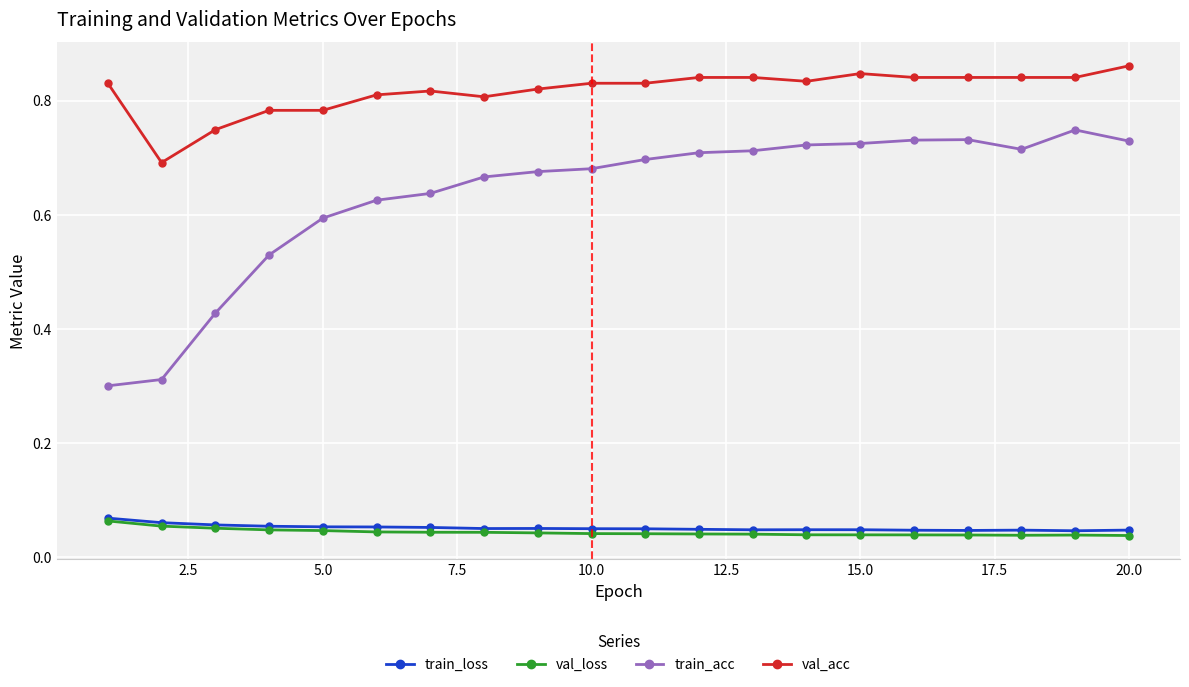

True or false: train_acc and val_loss intersect in this chart.

False